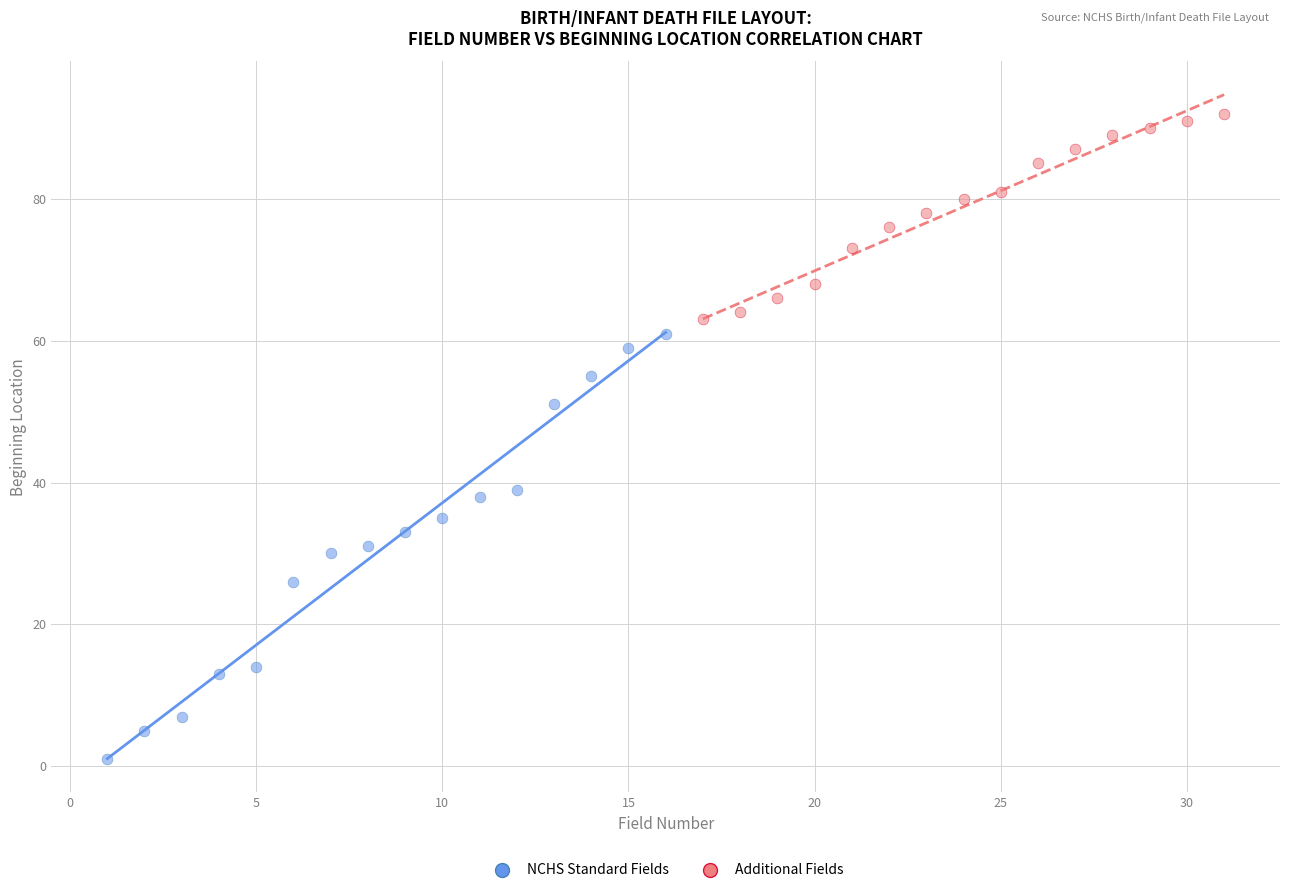

Which series contains the highest Y value?

Additional Fields